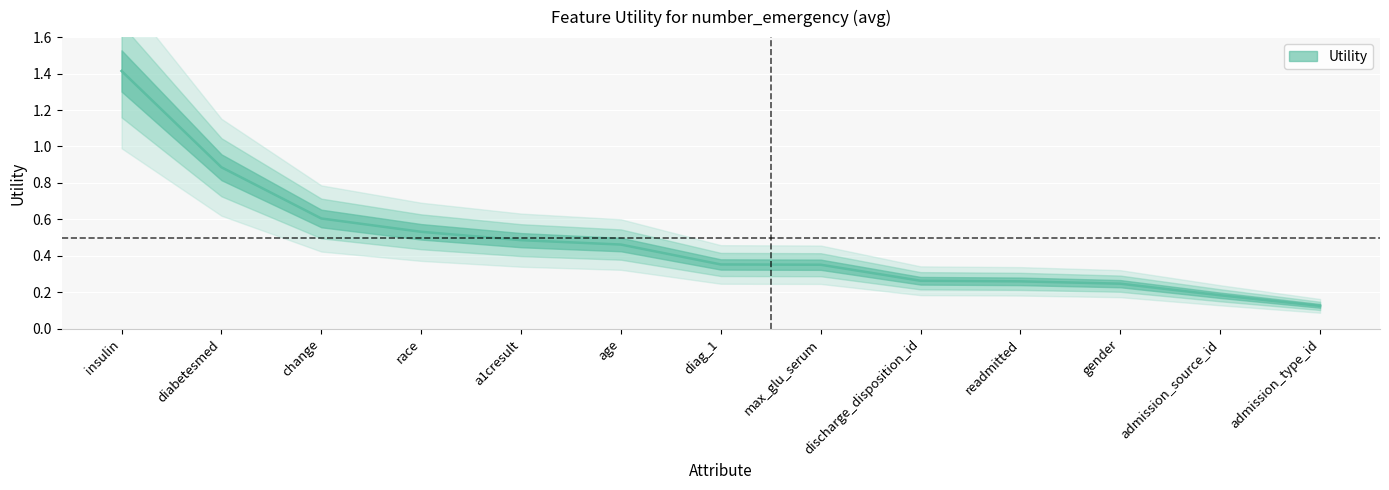

True or false: the data shows 0.3 at discharge_disposition_id.

True